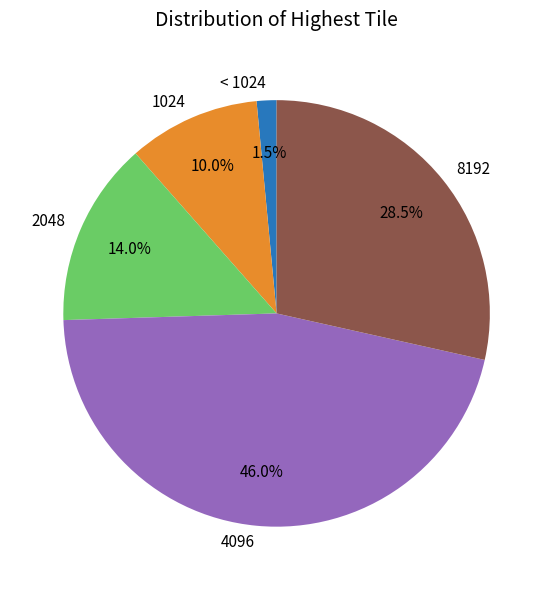

To the nearest percent, what is the difference between the largest and smallest slice percentages?

44%